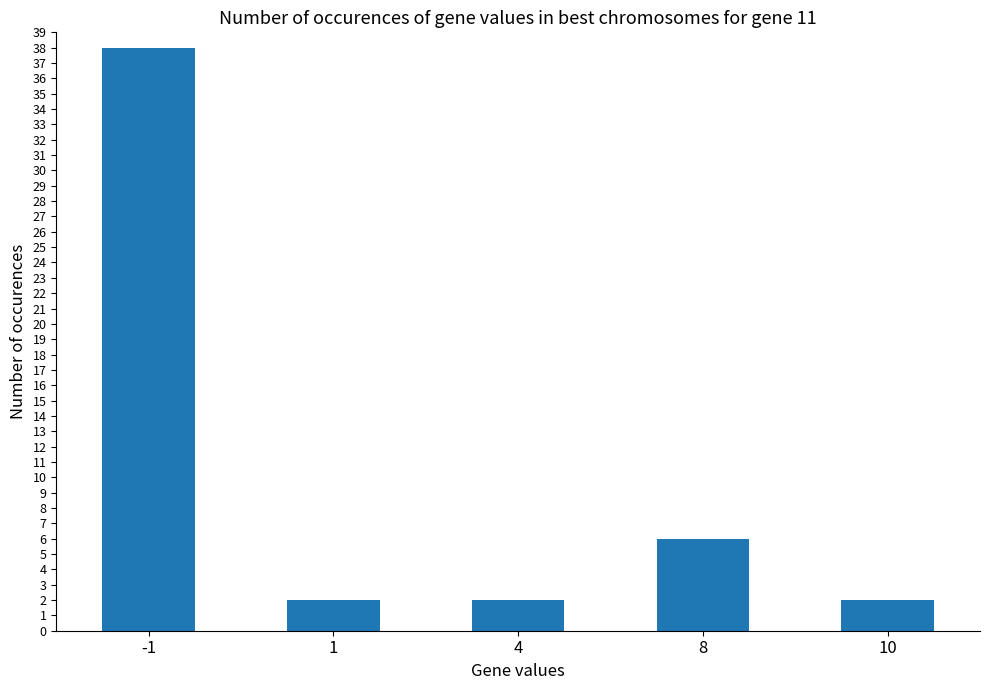

Reading left to right, transcribe all the data shown in this chart.

-1=38	1=2	4=2	8=6	10=2